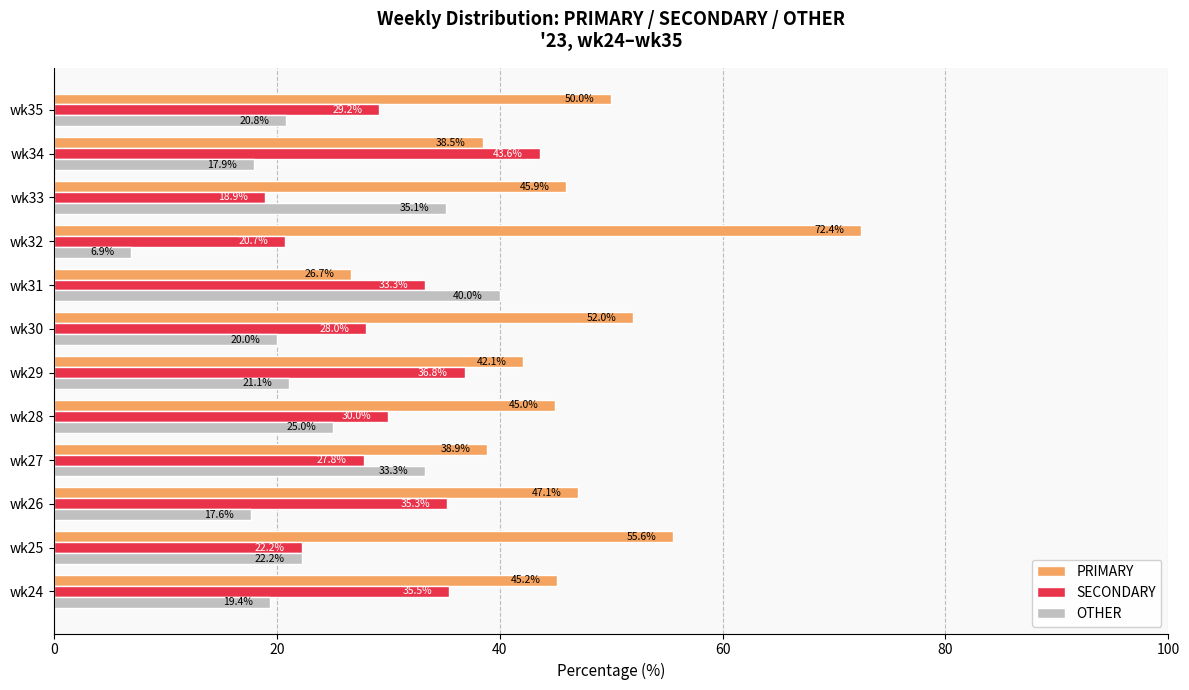

At how many categories does at least one series exceed 9?

12